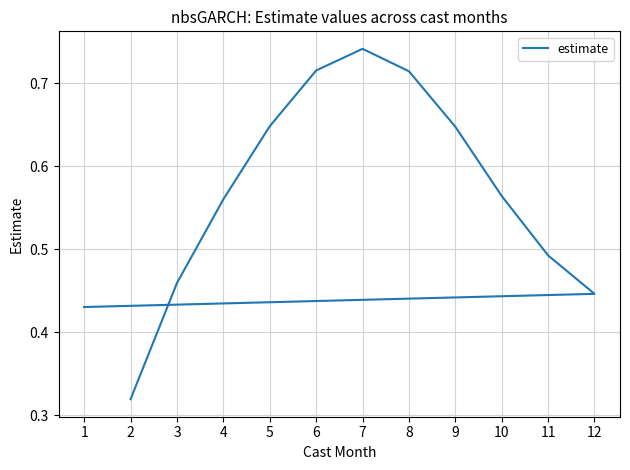

Between 8 and 10, which is larger?

8